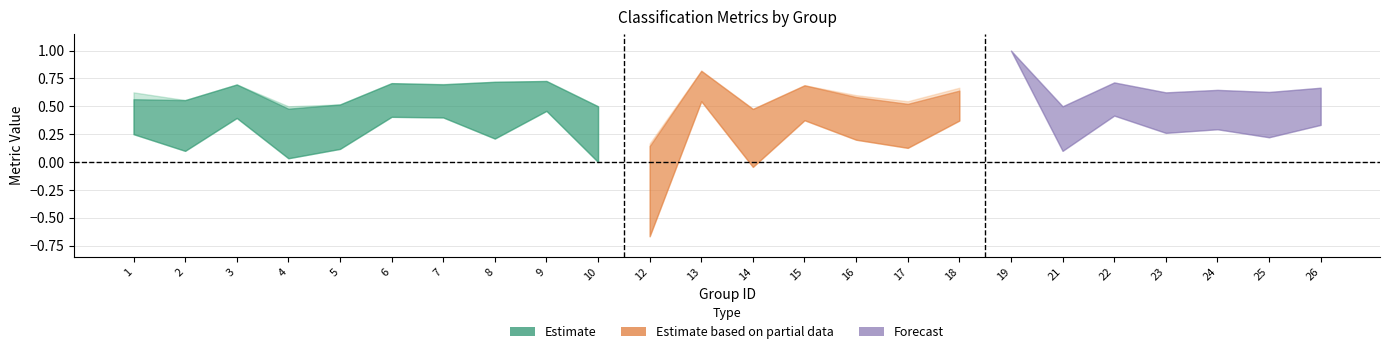

Which category has the lowest value in the f1 series?

12